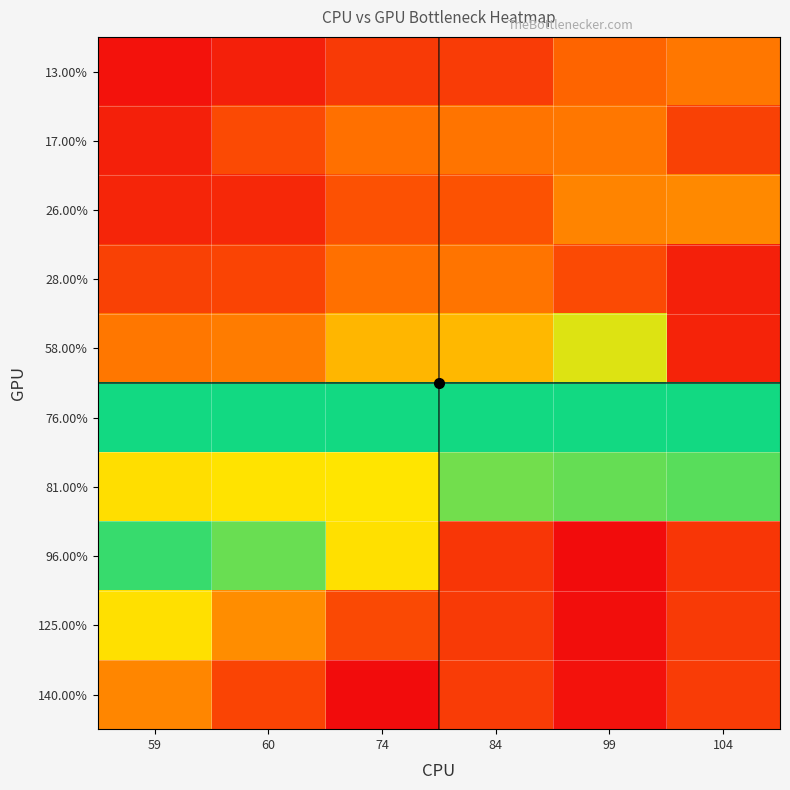

Reading left to right, what are all the values shown in this chart?

13.00%: 59=0.0	60=0.0	74=0.1	84=0.1	99=0.2	104=0.2
17.00%: 59=0.0	60=0.1	74=0.2	84=0.2	99=0.2	104=0.1
26.00%: 59=0.1	60=0.1	74=0.2	84=0.2	99=0.2	104=0.3
28.00%: 59=0.1	60=0.1	74=0.2	84=0.2	99=0.1	104=0.0
58.00%: 59=0.2	60=0.2	74=0.3	84=0.3	99=0.4	104=0.1
76.00%: 59=0.6	60=0.6	74=0.6	84=0.6	99=0.6	104=0.6
81.00%: 59=0.4	60=0.4	74=0.4	84=0.5	99=0.5	104=0.5
96.00%: 59=0.5	60=0.6	74=0.7	84=0.1	99=0.0	104=0.1
125.00%: 59=0.7	60=0.8	74=0.9	84=0.1	99=0.0	104=0.1
140.00%: 59=0.8	60=0.9	74=1.0	84=0.1	99=0.0	104=0.1